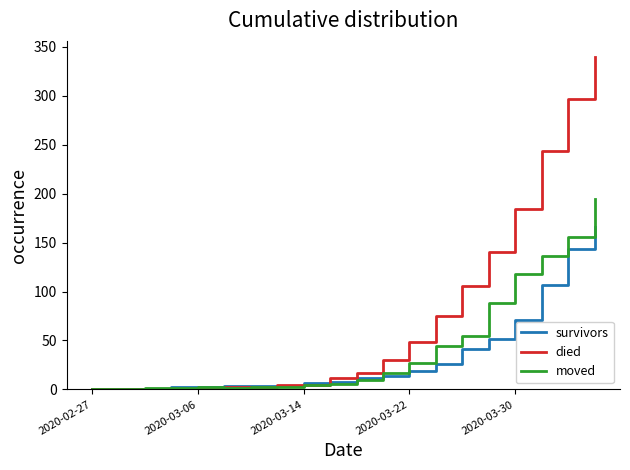

Which series has the largest range (max minus min)?

died